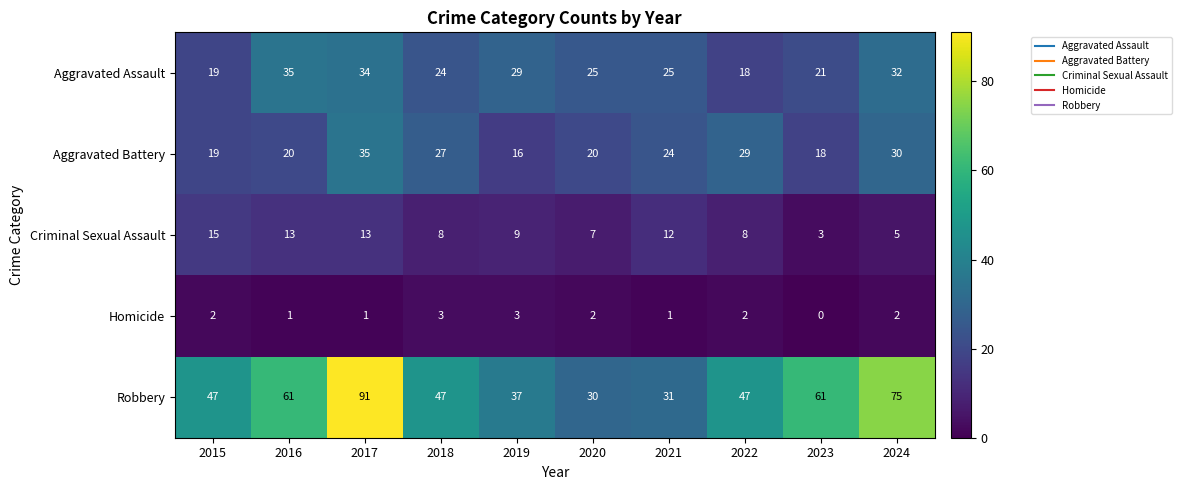

Which series has the widest spread of values?

Robbery